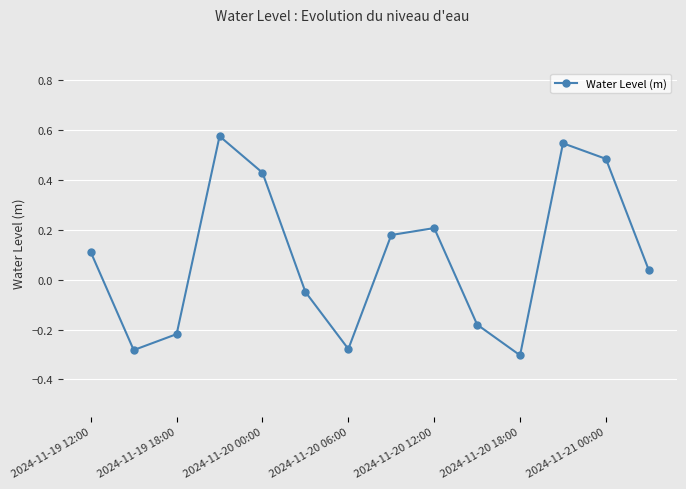

What is the difference between the second highest and second lowest values?

0.8